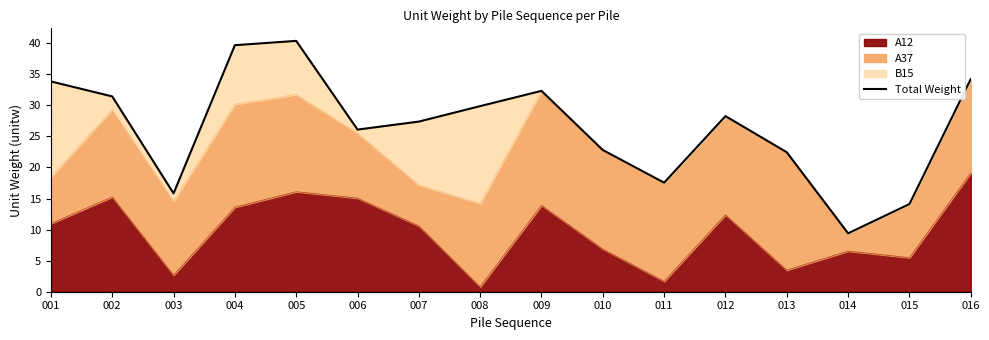

Rank the categories by value from highest to lowest.

005, 004, 016, 001, 009, 002, 008, 012, 007, 006, 010, 013, 011, 003, 015, 014